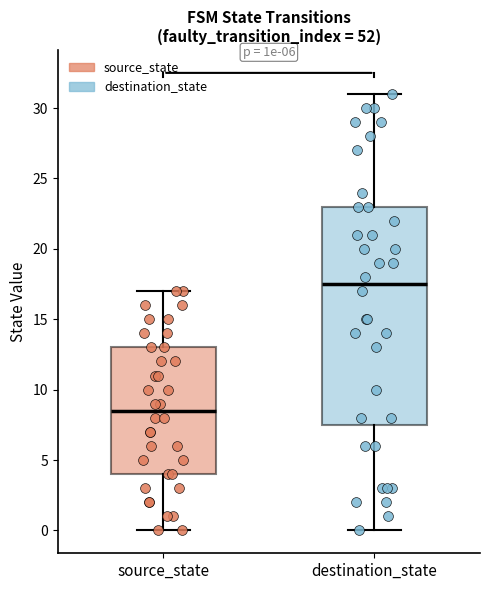

Reading left to right, transcribe this box plot: for each box, give where its median line is, the range the box spans, and where its two whiskers end, as read against the y-axis. The values are not printed on the chart, so give them approximately, as read against the axis.

source_state: median 8.5, box 4.0 to 13.0, whiskers 0.0 to 17.0
destination_state: median 17.5, box 7.5 to 23.0, whiskers 0.0 to 31.0